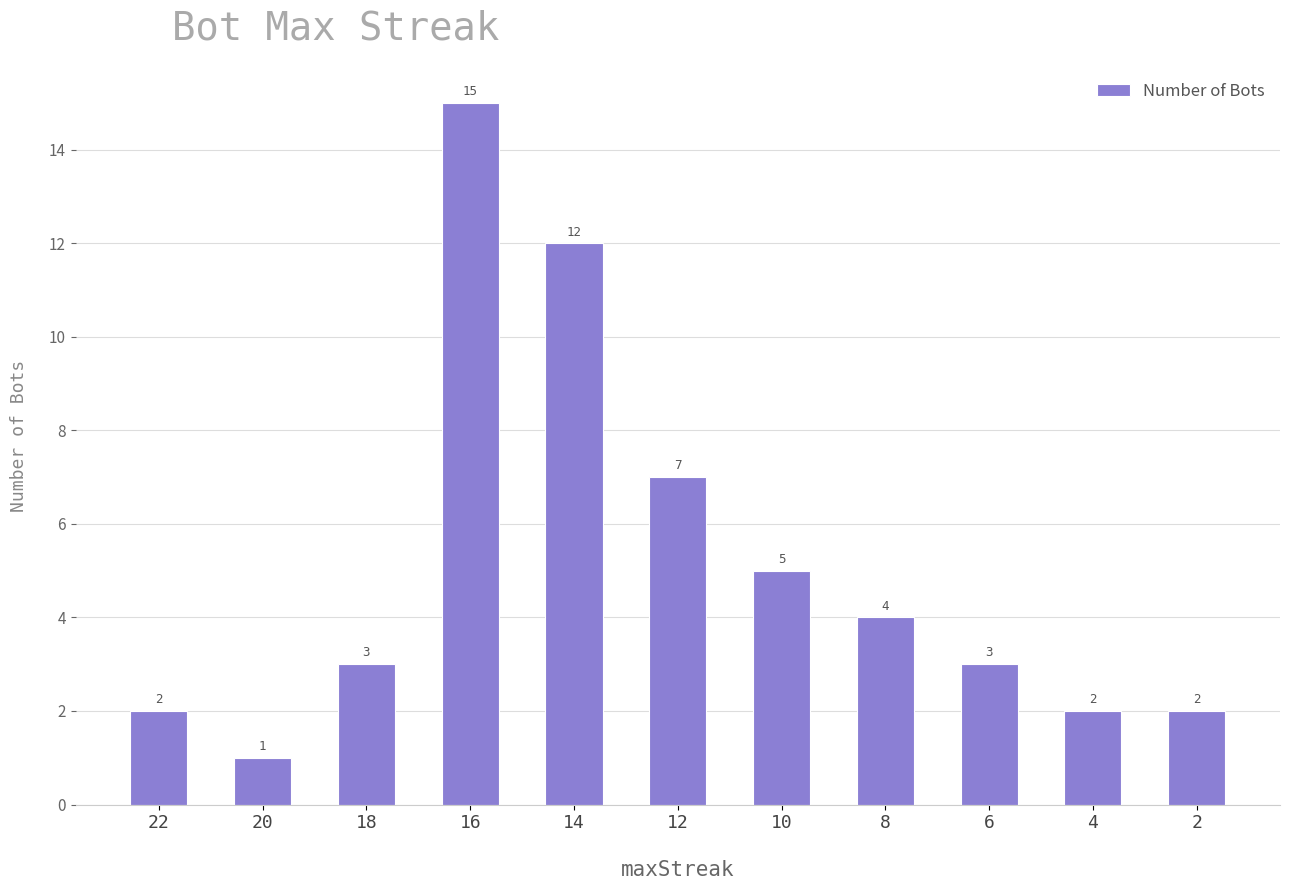

Does the chart contain stacked bars?

No